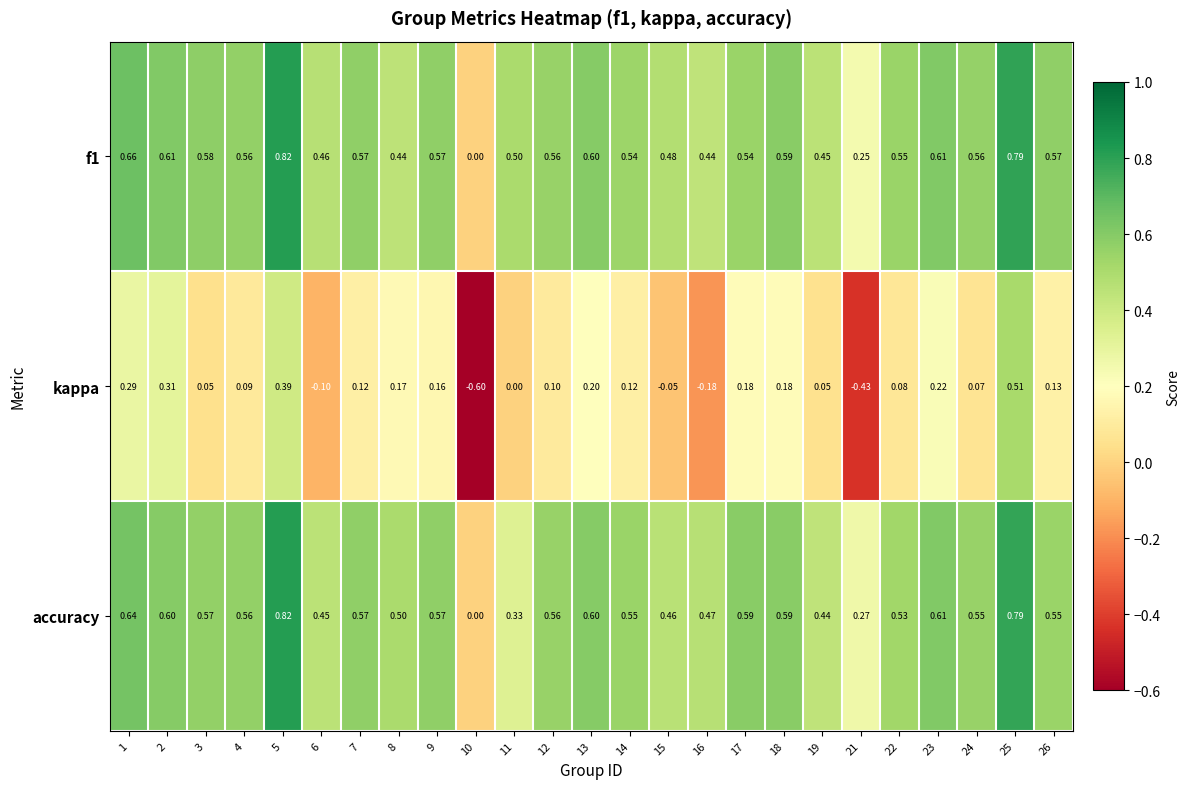

Is the value of kappa at 8 greater than the value of f1 at 6?

No